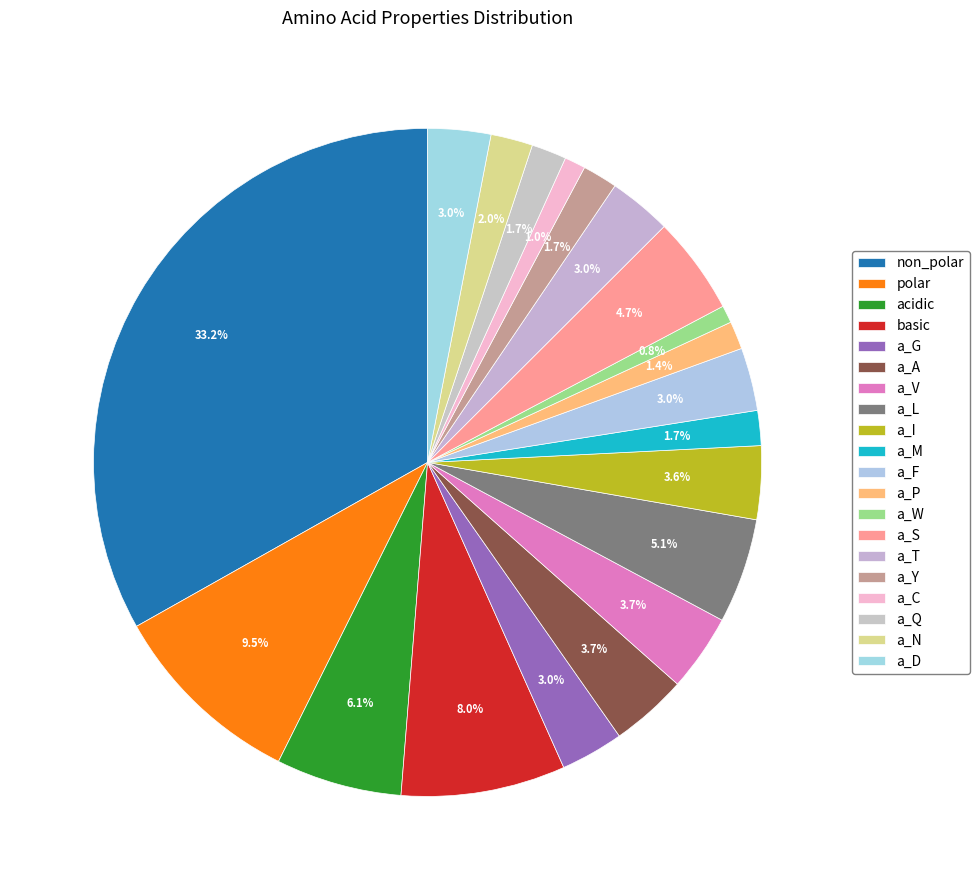

Which category has the smallest portion of the pie?

a_W